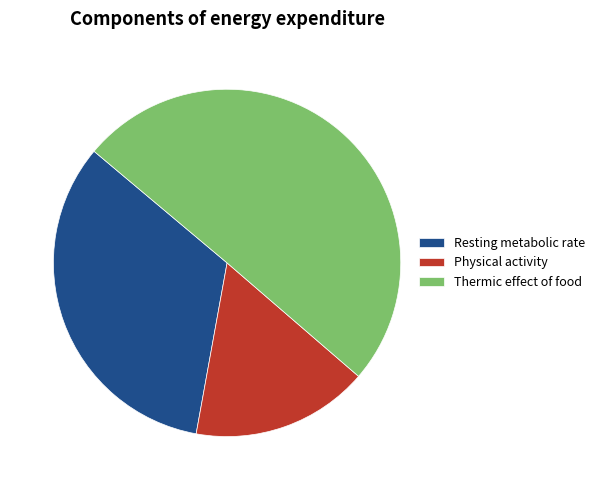

How many segments does this pie chart have?

3